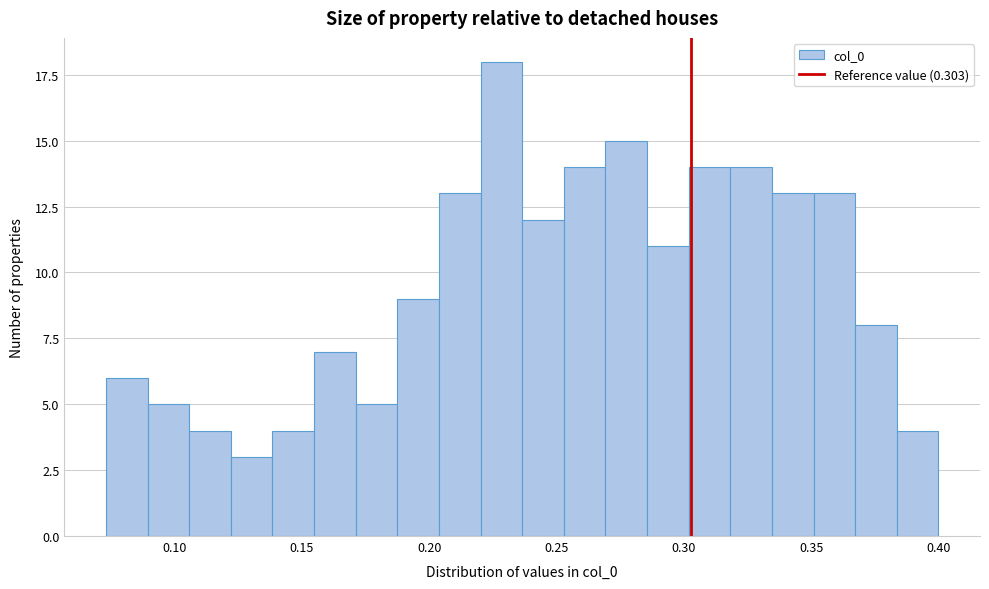

Around what value on the x-axis is the tallest bar? Give the approximate position of its centre, as read against the axis.

0.230